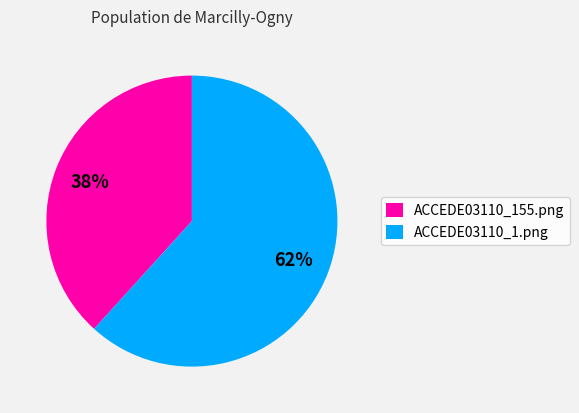

Do ACCEDE03110_1.png and ACCEDE03110_155.png together represent more than half of the pie?

Yes